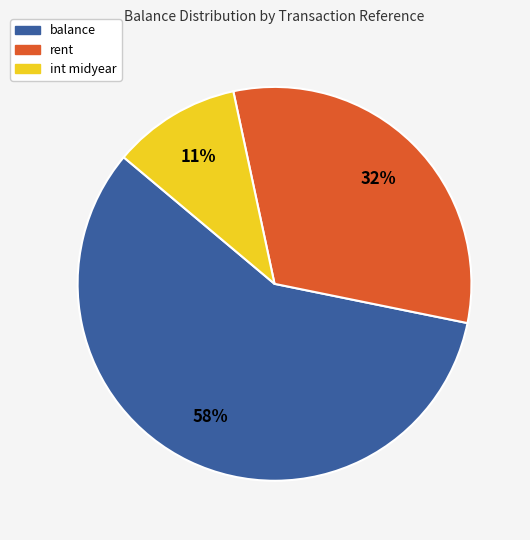

How many slices are in this pie chart?

3